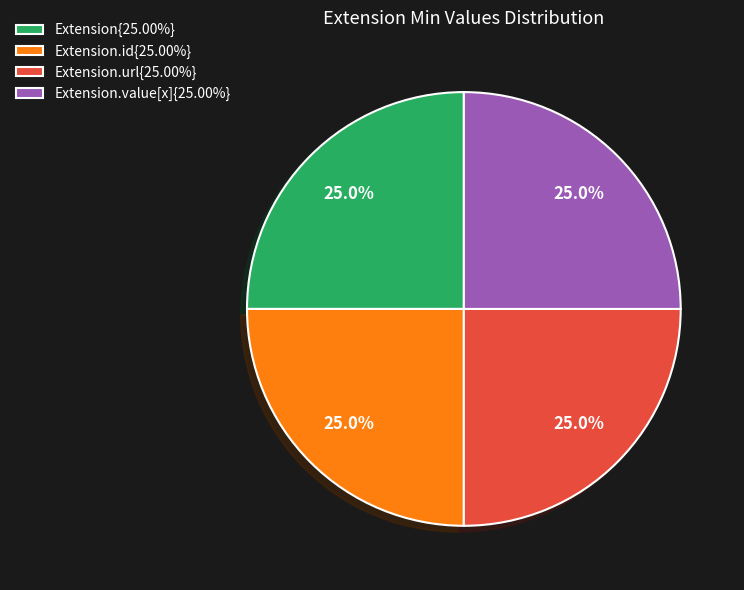

Count the number of slices in the pie.

4